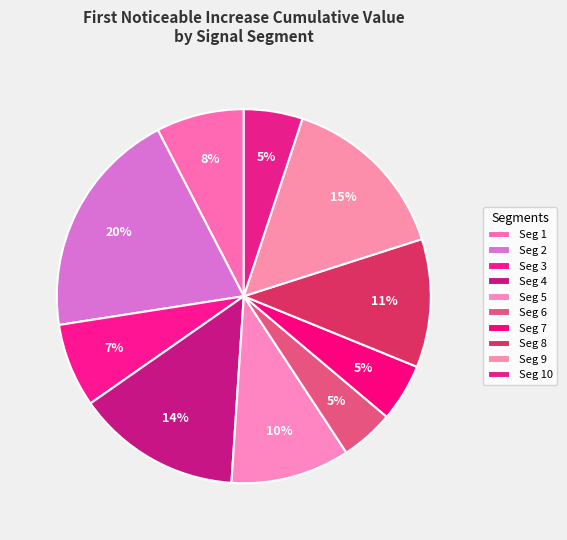

Is there any slice that represents more than half of the pie?

No